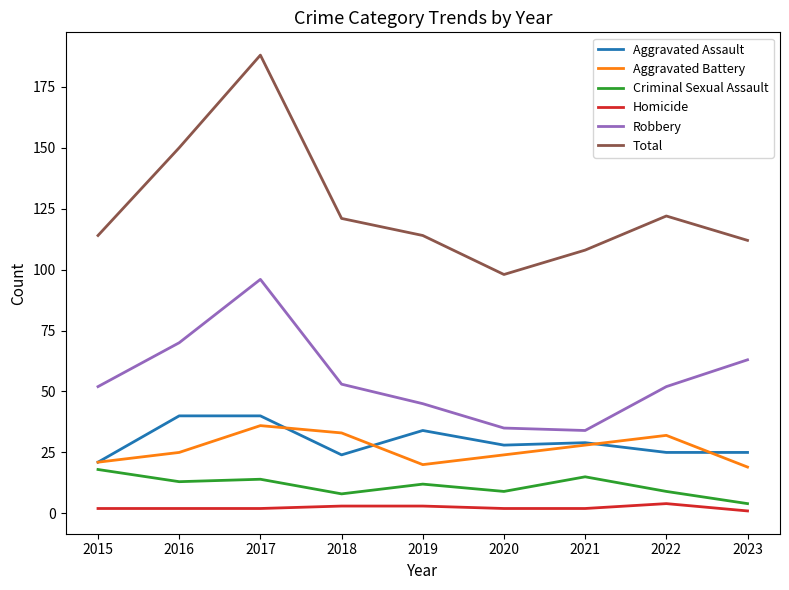

Count the number of categories in the chart.

9